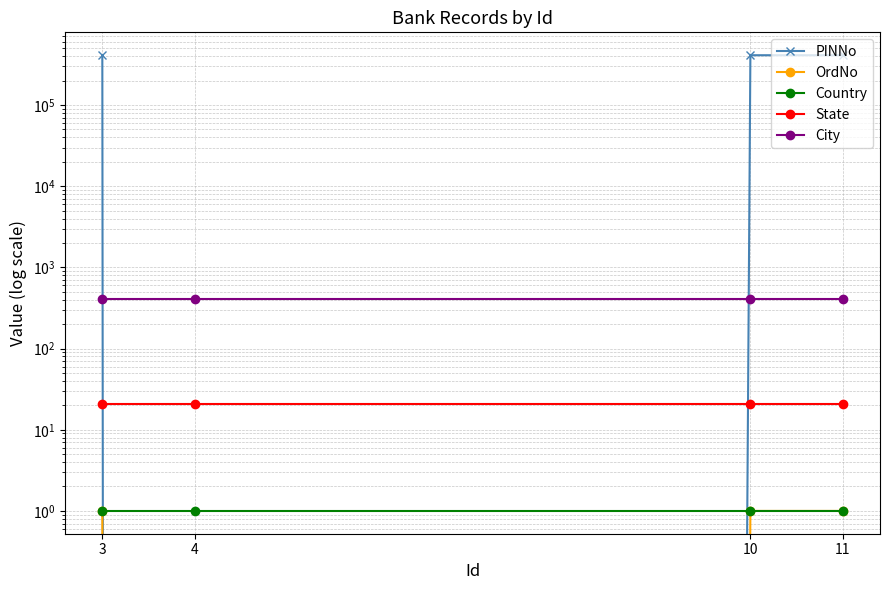

What are all the series names shown in the legend?

PINNo, OrdNo, Country, State, City